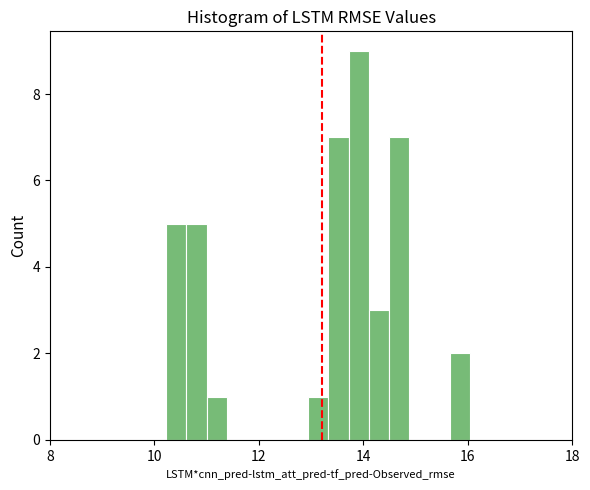

Read against the x-axis, roughly where is the centre of the tallest bar?

14.0